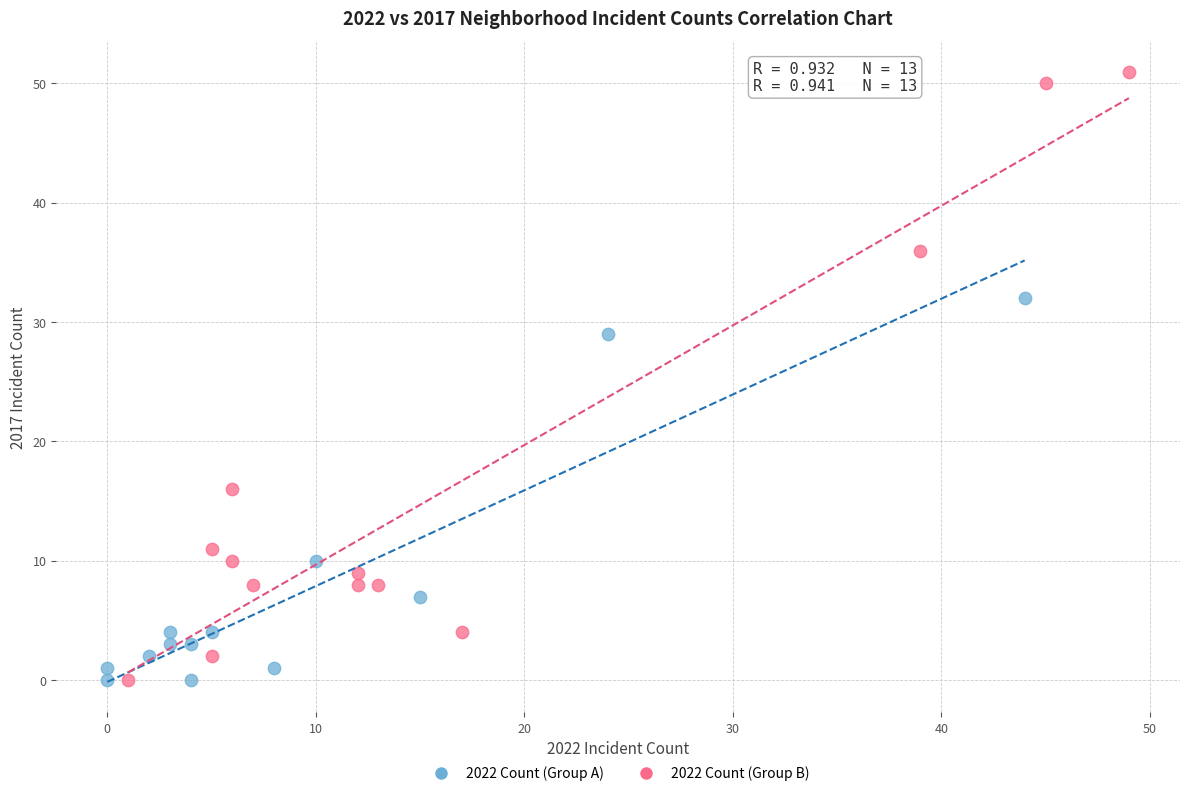

Which series has the widest spread of Y values?

2022 Count (Group B)